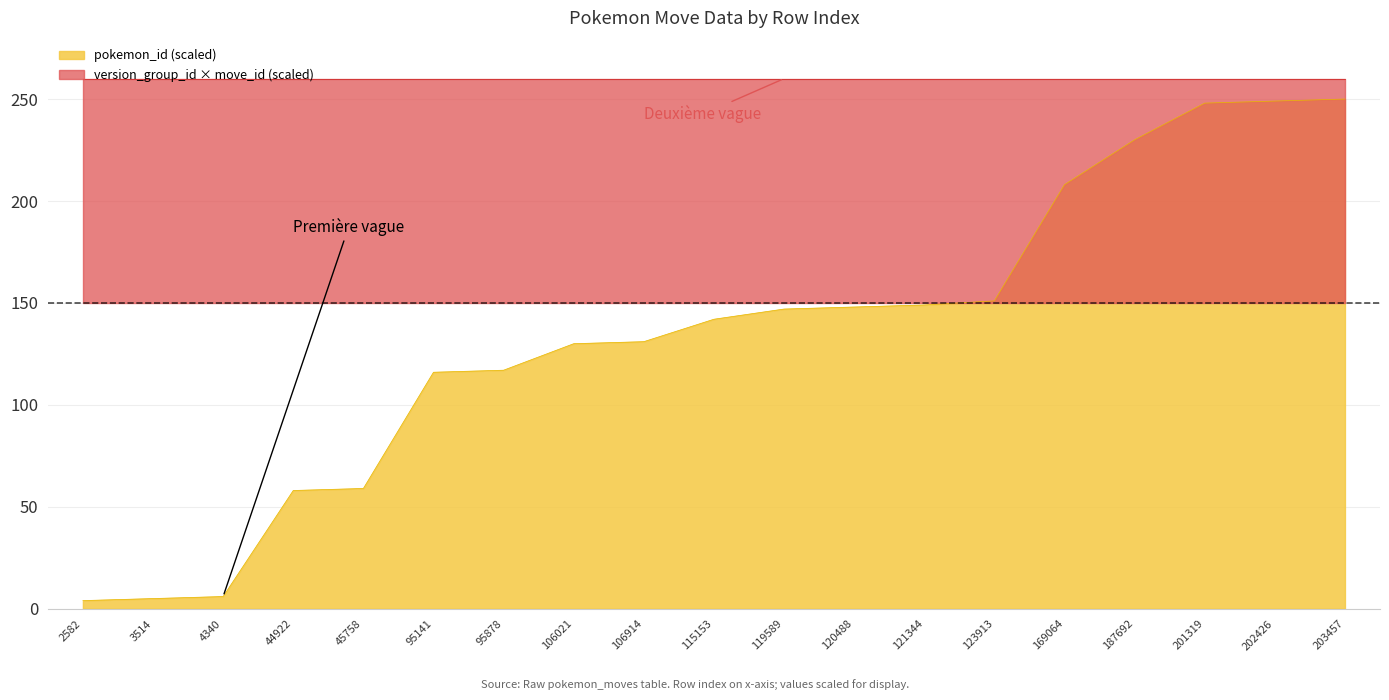

Is it true that pokemon_id (scaled) equals 221 at 121344?

False